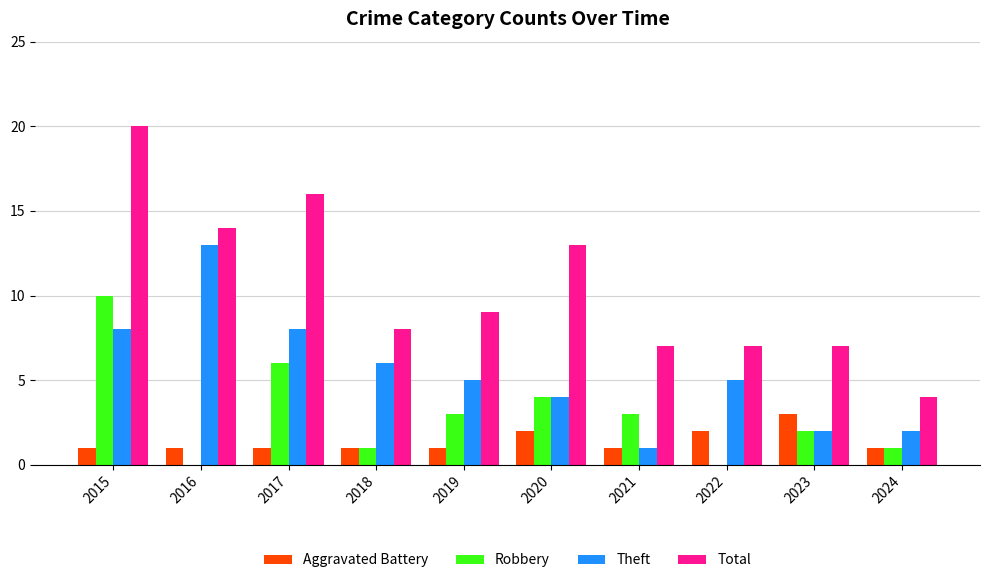

How many data points does each series have?

10